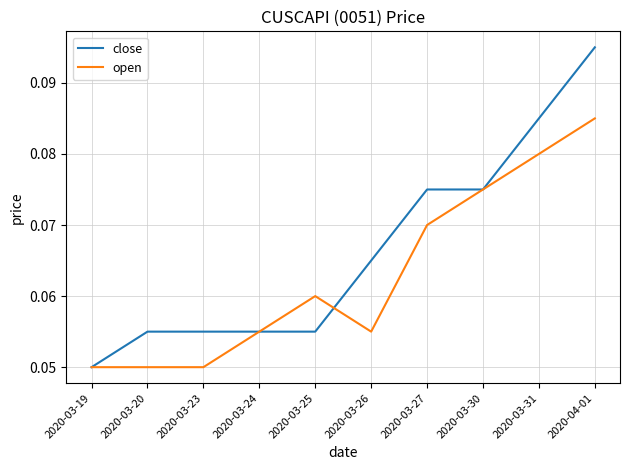

List the series in order of their peak value, lowest first.

open, close